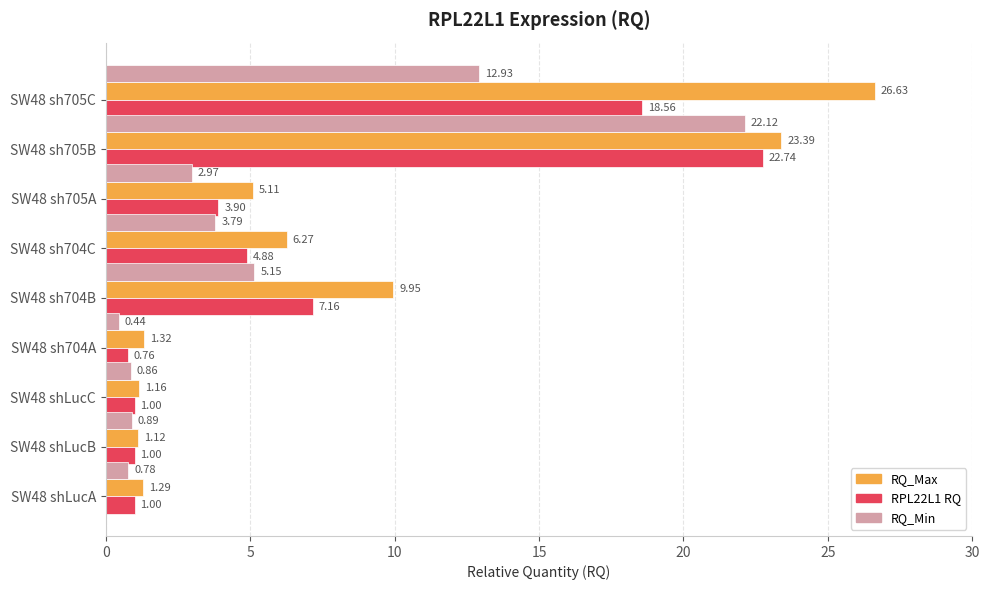

What is the highest value of the RQ_Max series?

26.6